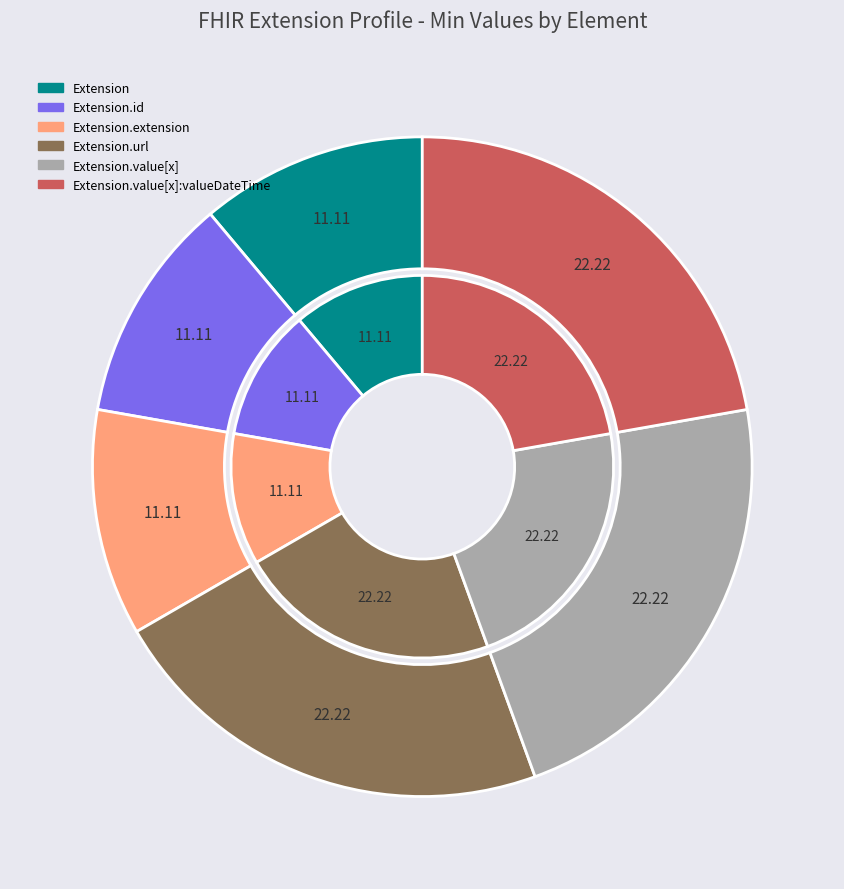

What is the smallest slice in the pie chart?

Extension